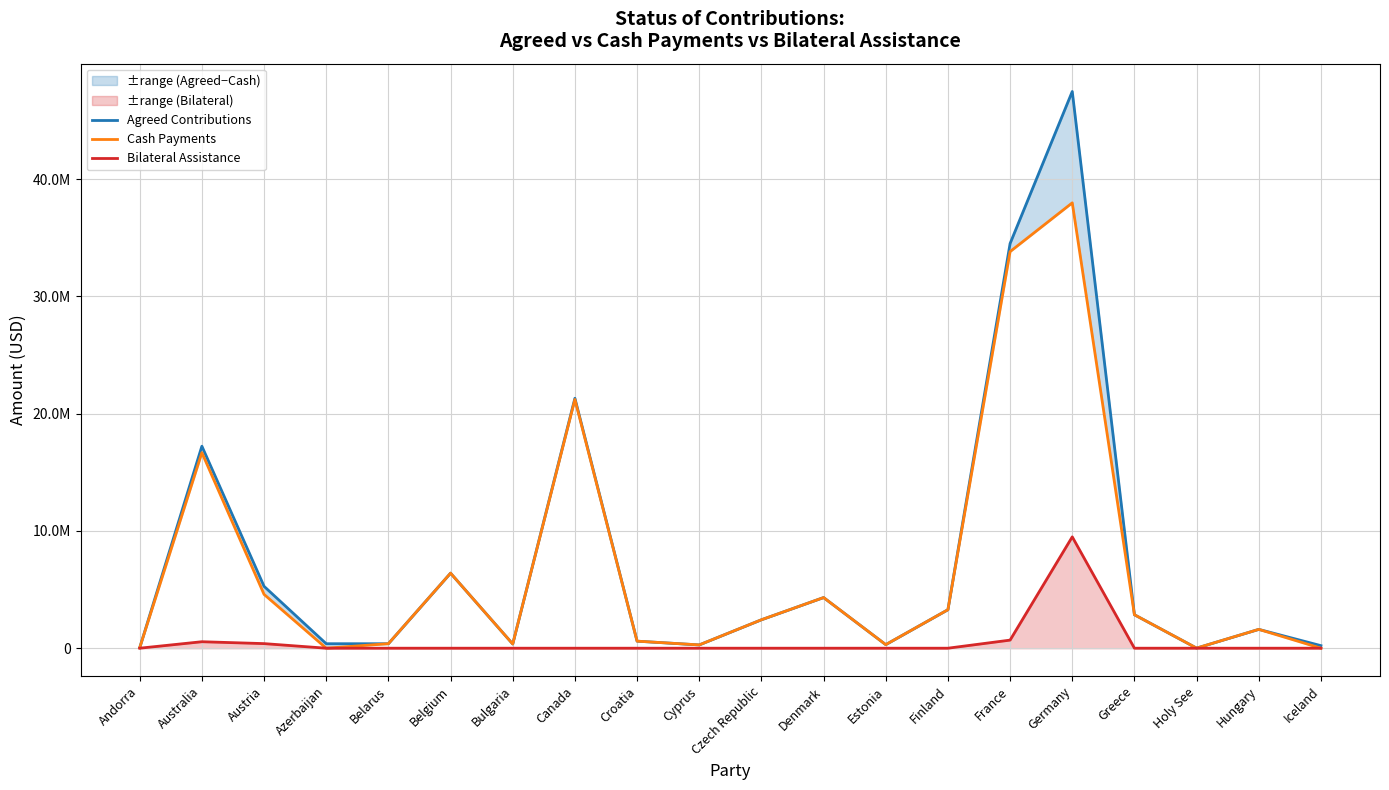

True or false: Bilateral Assistance and Agreed Contributions cross at least once.

False